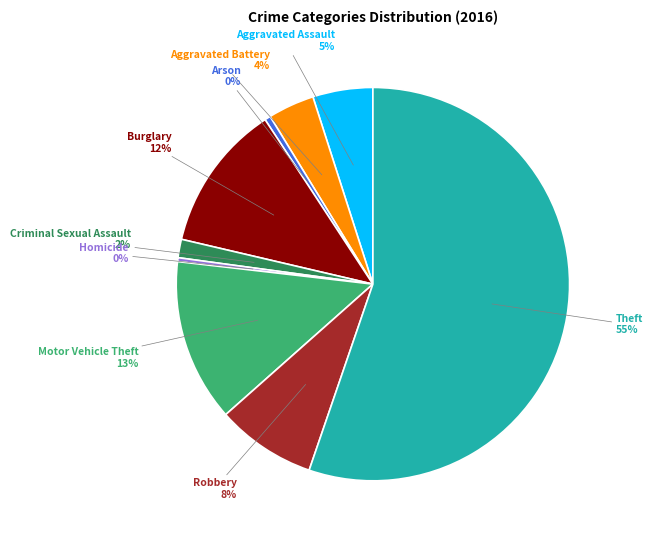

True or false: Robbery accounts for 8% of the total.

True